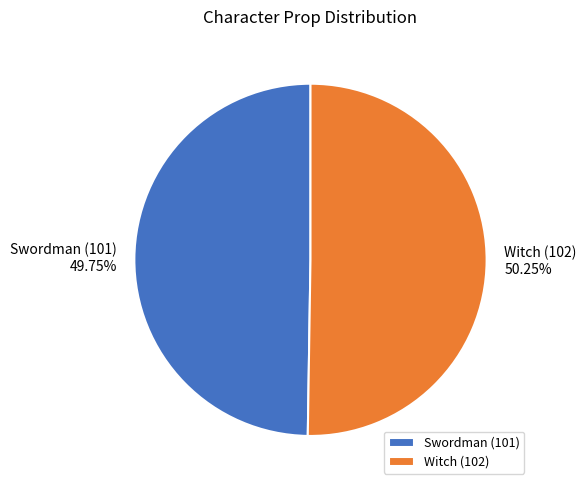

What percentage do Witch (102) and Swordman (101) together represent?

100.0%